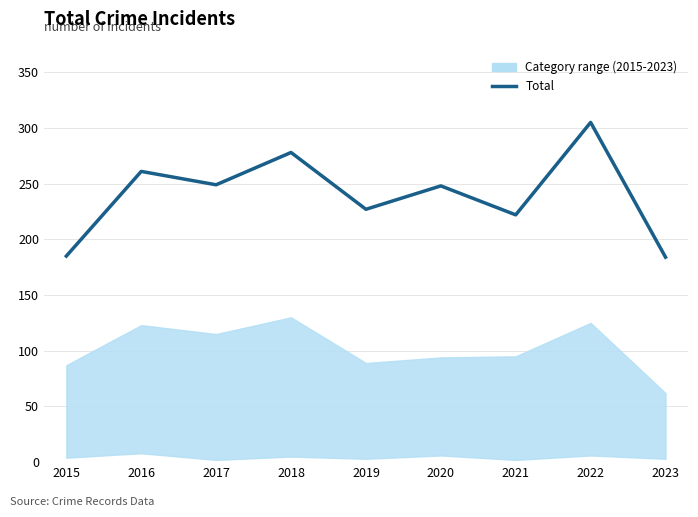

Reading left to right, extract all data points from this chart.

2015=185	2016=261	2017=249	2018=278	2019=227	2020=248	2021=222	2022=305	2023=184